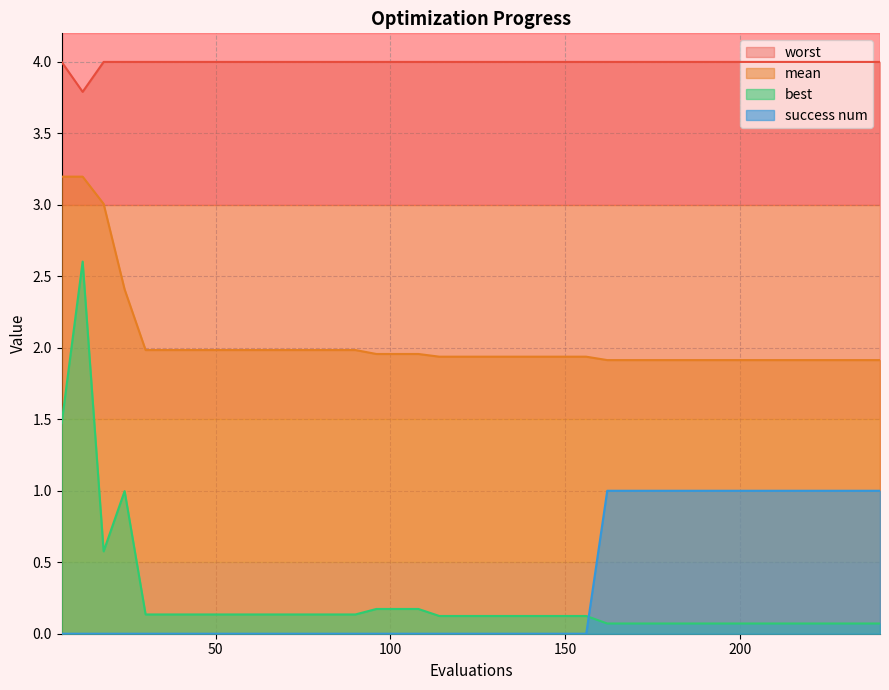

True or false: mean has a value of 2.0 at 72.

True